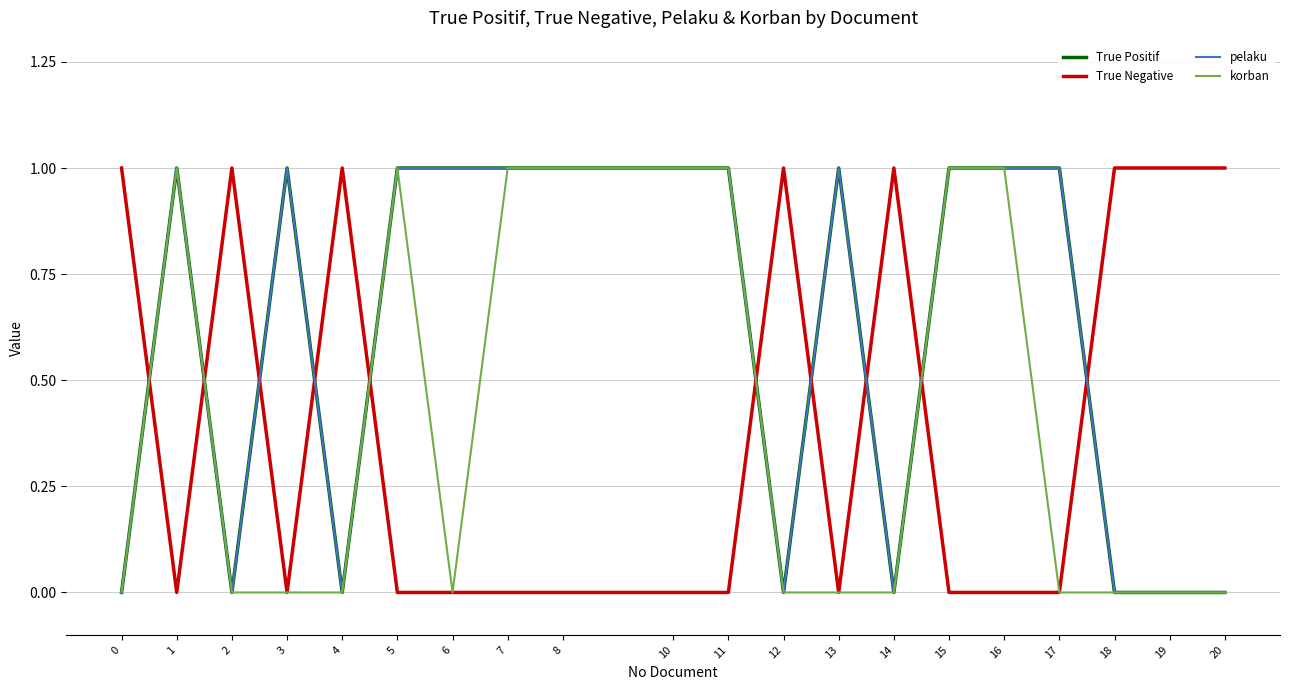

What is the total value across all series at 17?

2